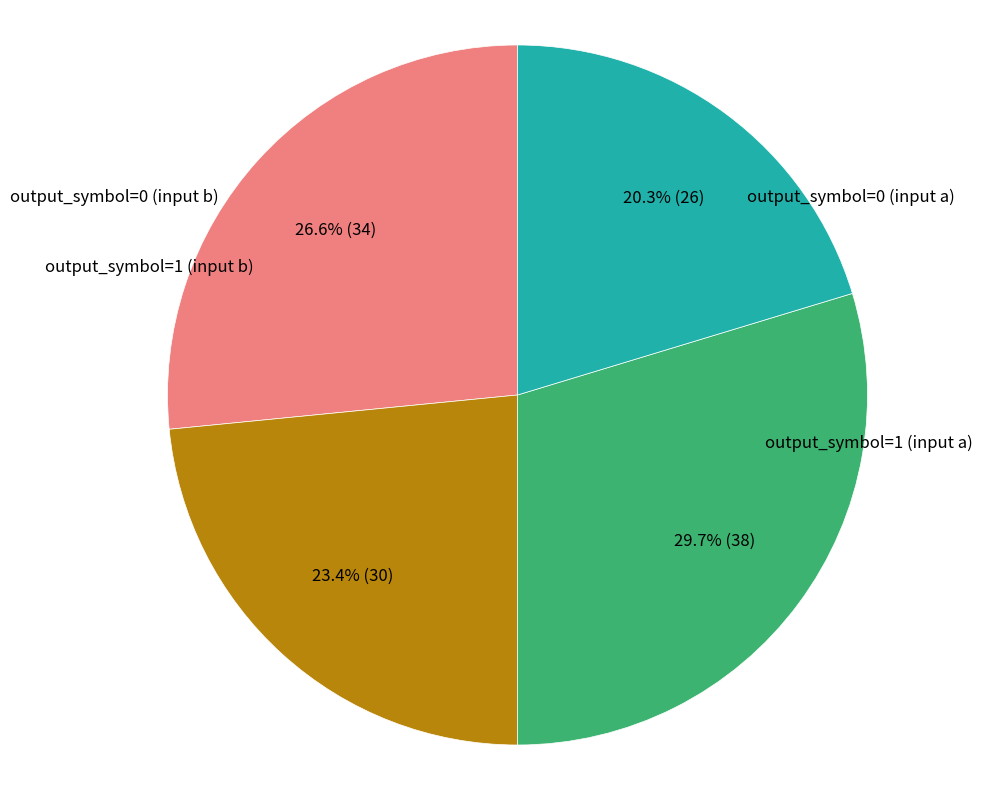

Is there a majority slice in this chart?

No